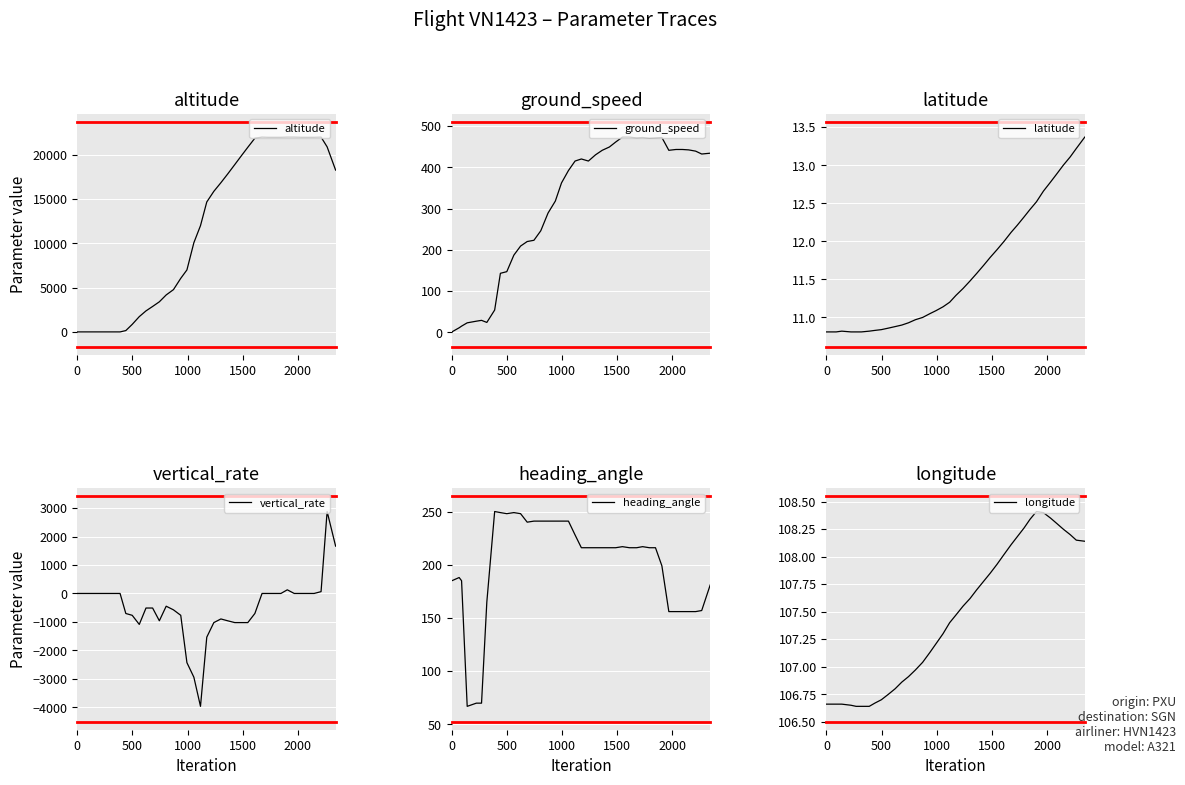

What is the lowest value of the vertical_rate series?

-3968